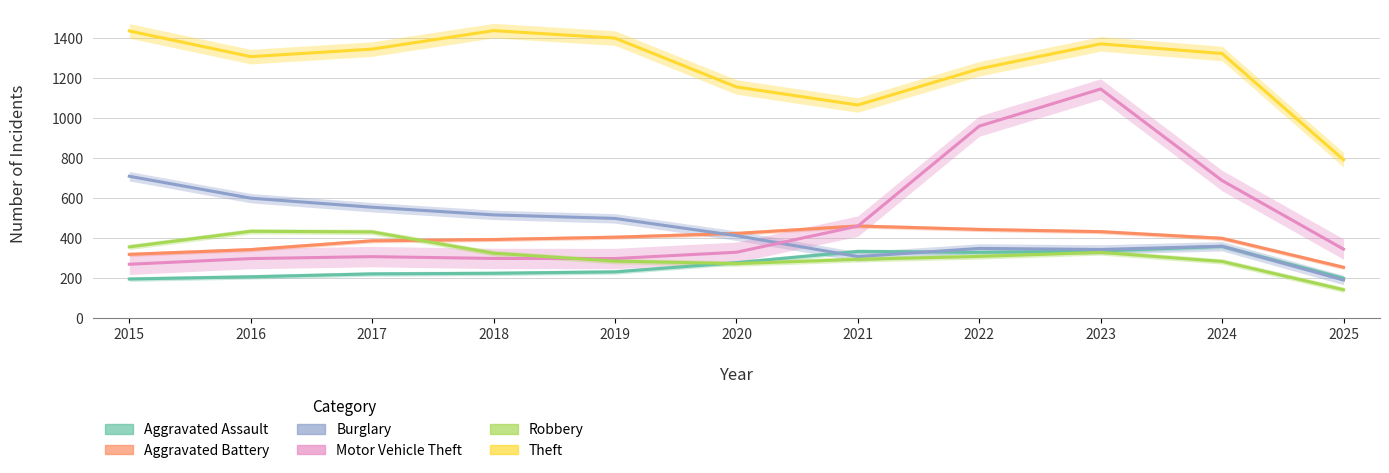

How many lines are shown in the chart?

6